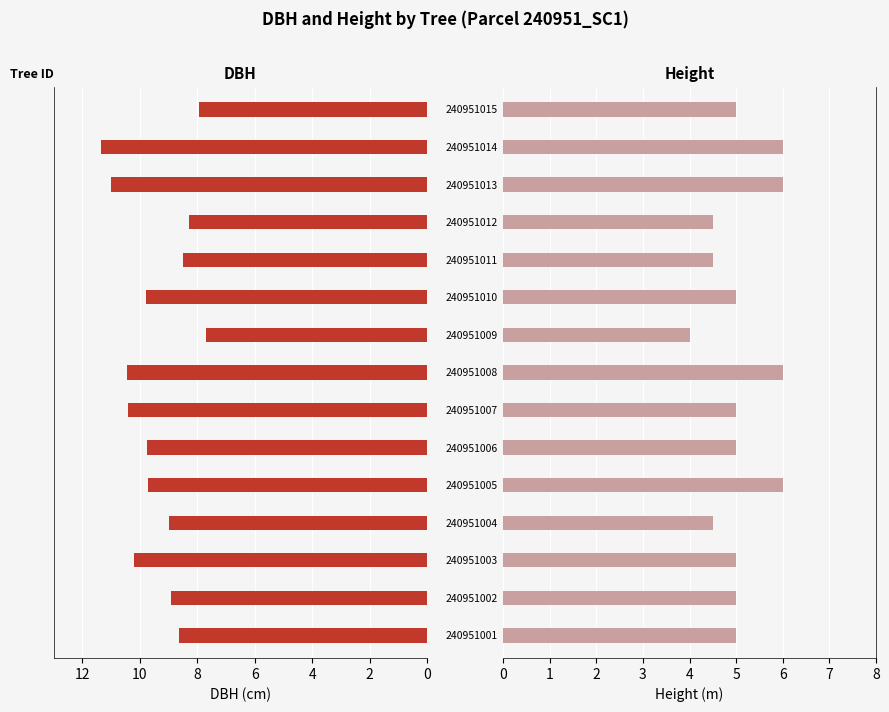

True or false: h has a value of 5.0 at 240951006.

True